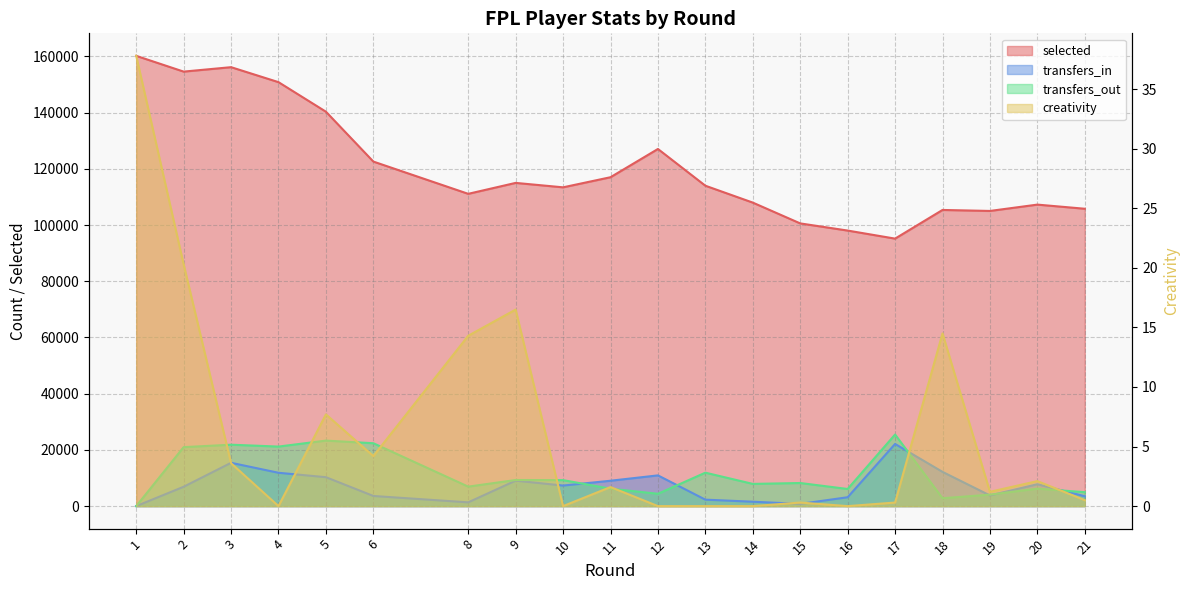

What is the difference between the maximum and second lowest values in the selected series?

62161.0